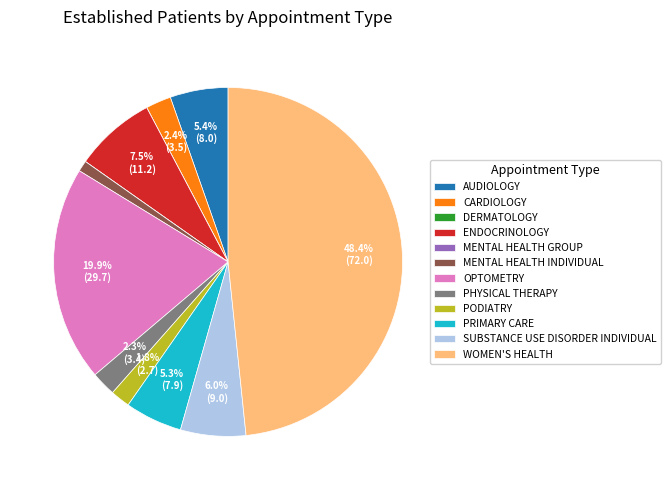

Which category has the biggest portion of the pie?

WOMEN'S HEALTH